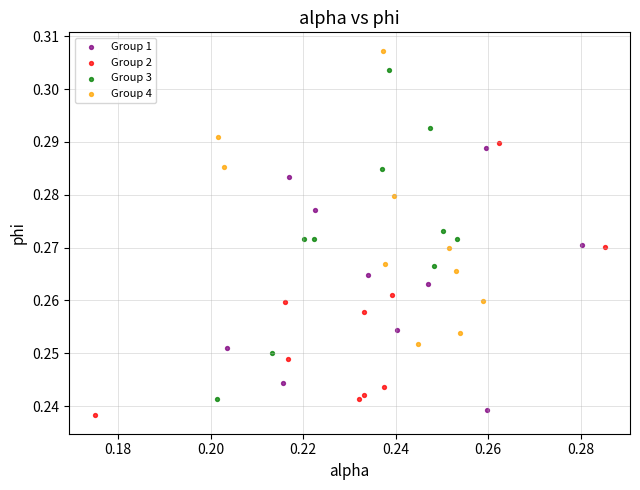

What are all the series names shown in the legend?

Group 1, Group 2, Group 3, Group 4